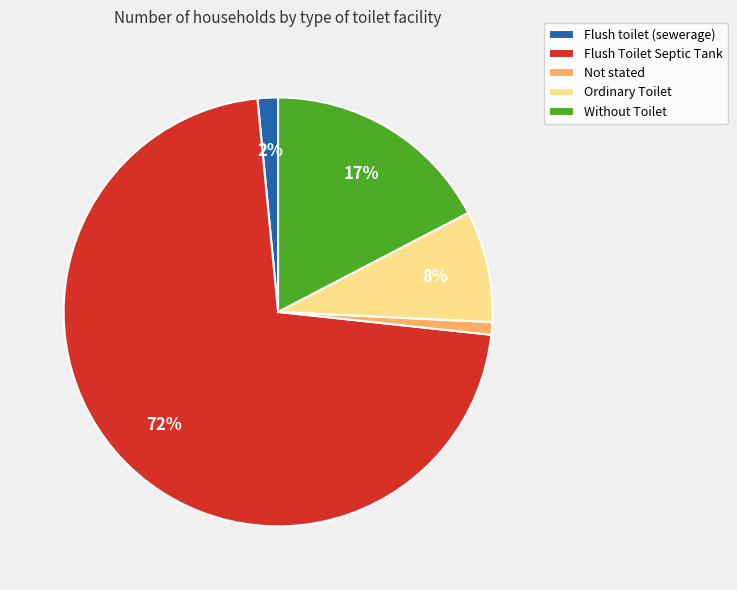

Which has a higher value, Without Toilet or Flush Toilet Septic Tank?

Flush Toilet Septic Tank